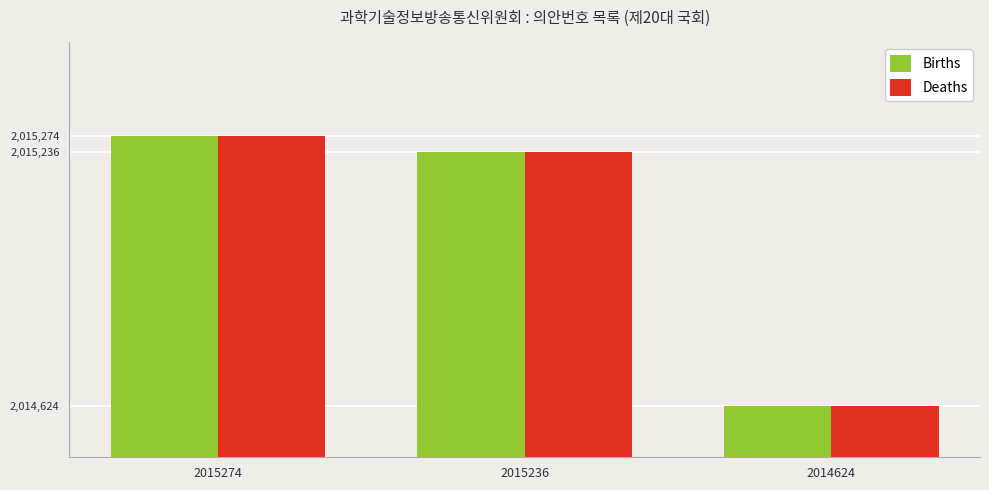

What are all the series names shown in the legend?

Births, Deaths